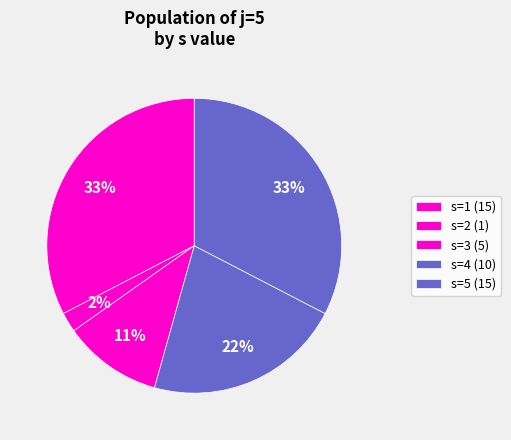

To the nearest percent, what is the difference between the largest and smallest slice percentages?

30%